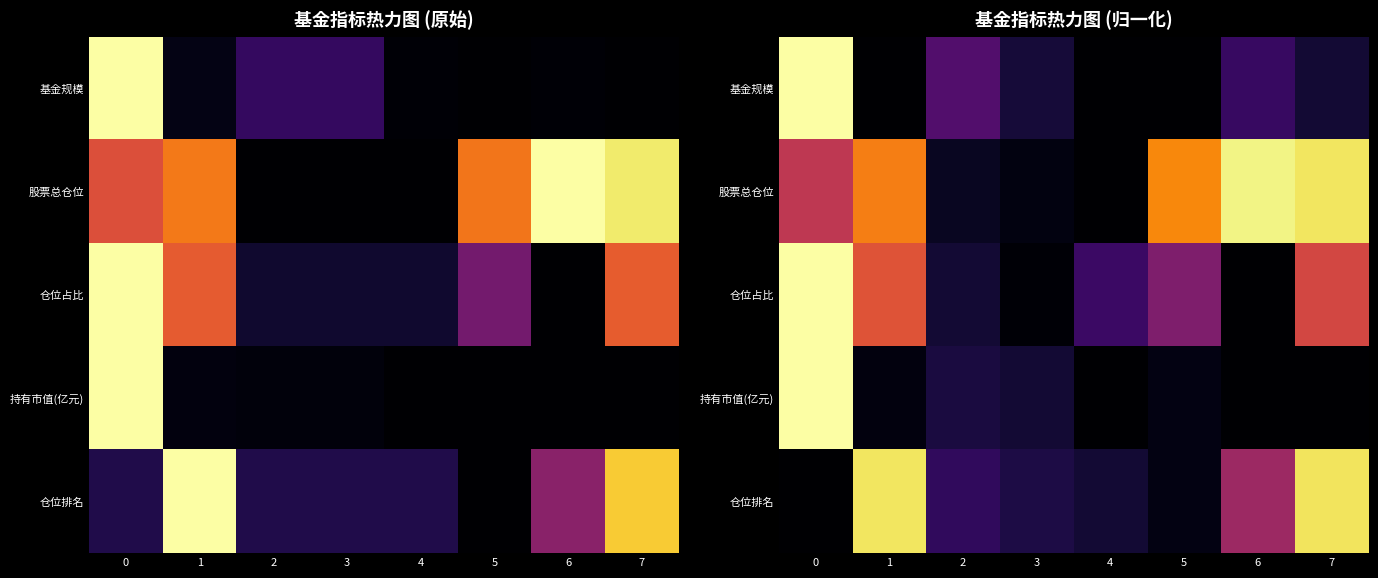

The 持有市值(亿元) series shows 0.1 at 2. True or false?

True